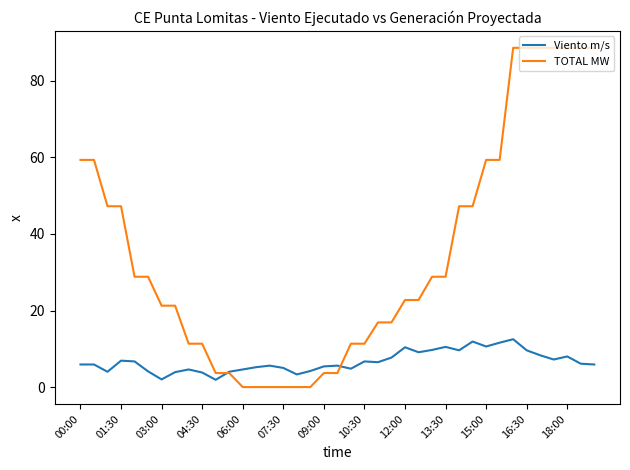

Which series has the largest total across all categories?

TOTAL MW